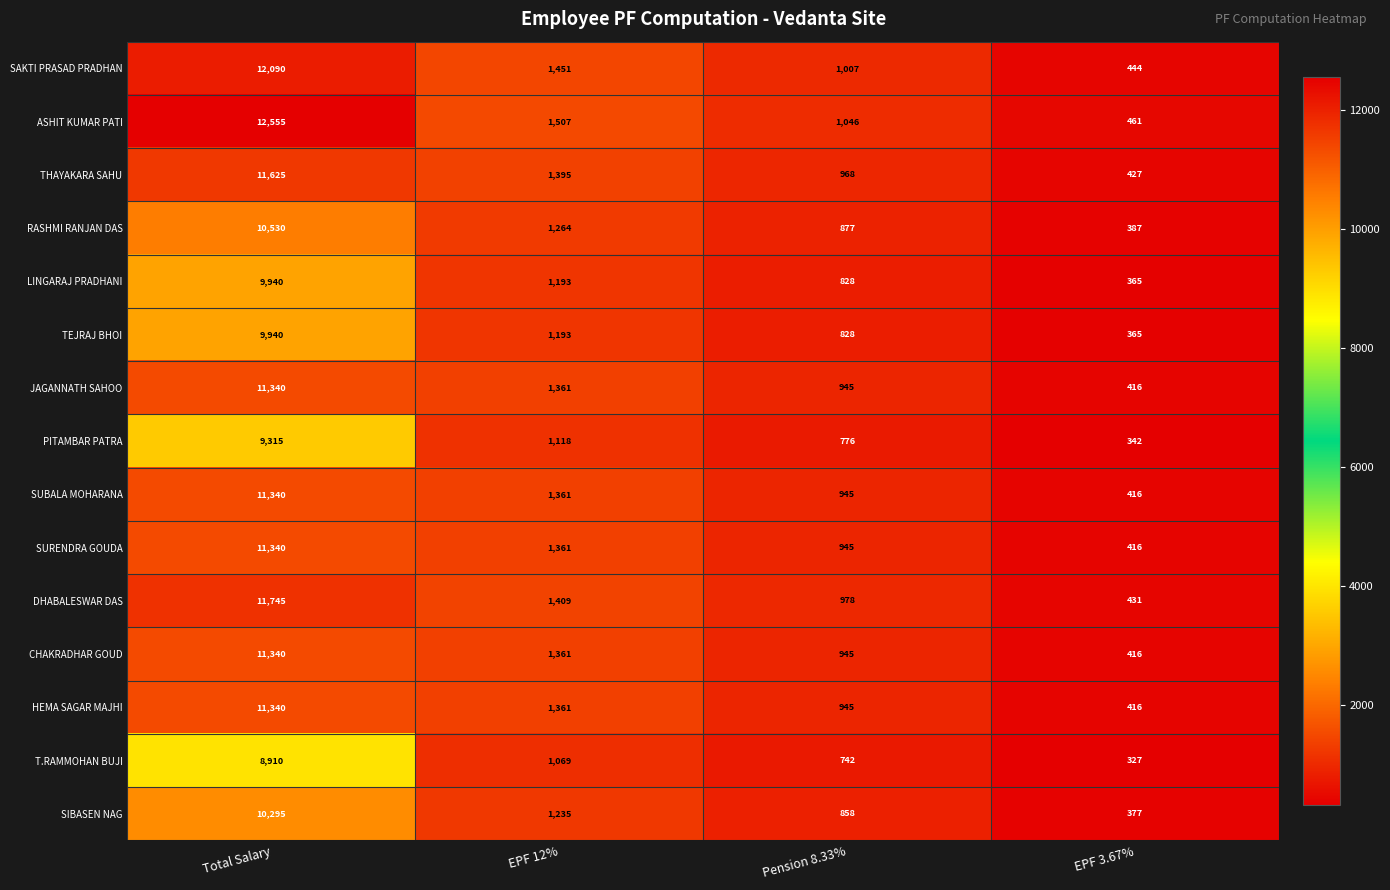

How many categories are shown in the chart?

4